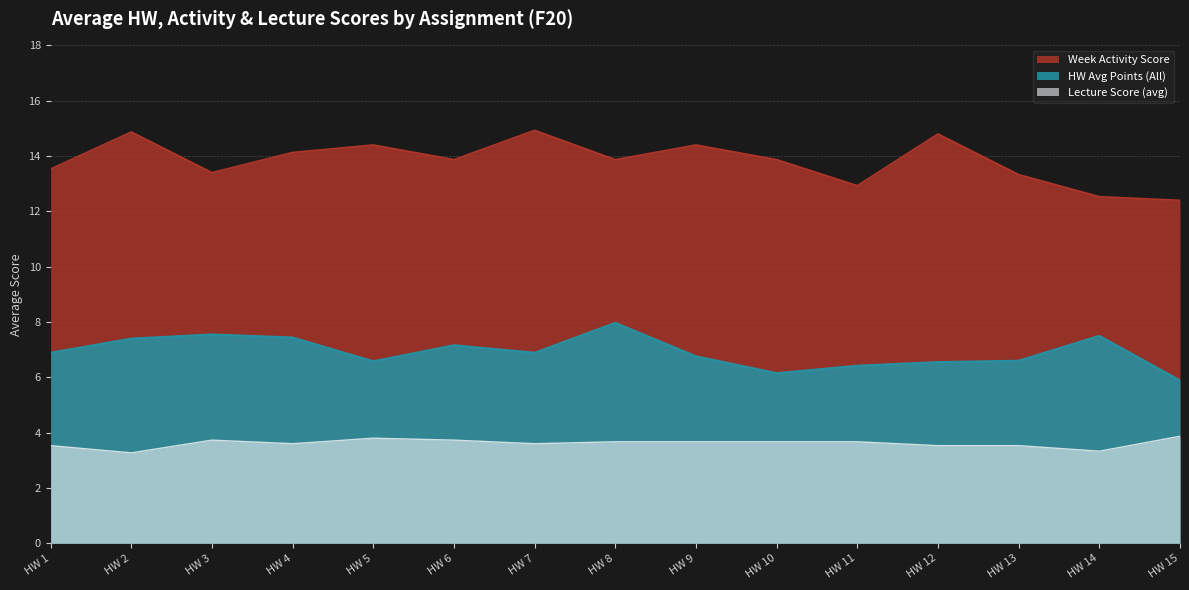

Where is the first local maximum for HW Avg Points (All)?

HW 3